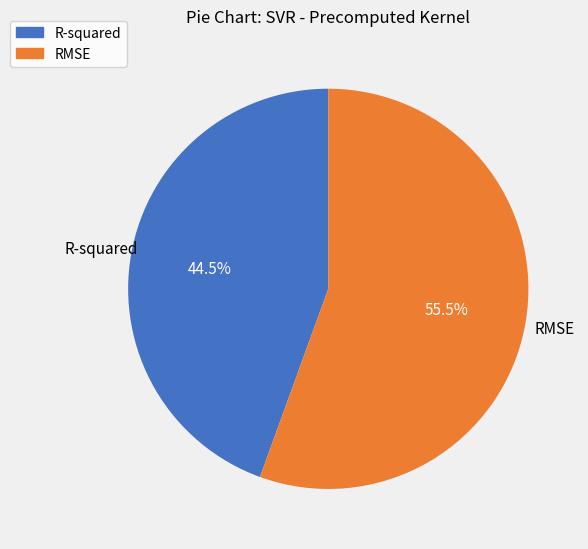

Approximately how many times larger is the value at R-squared compared to RMSE?

0.8